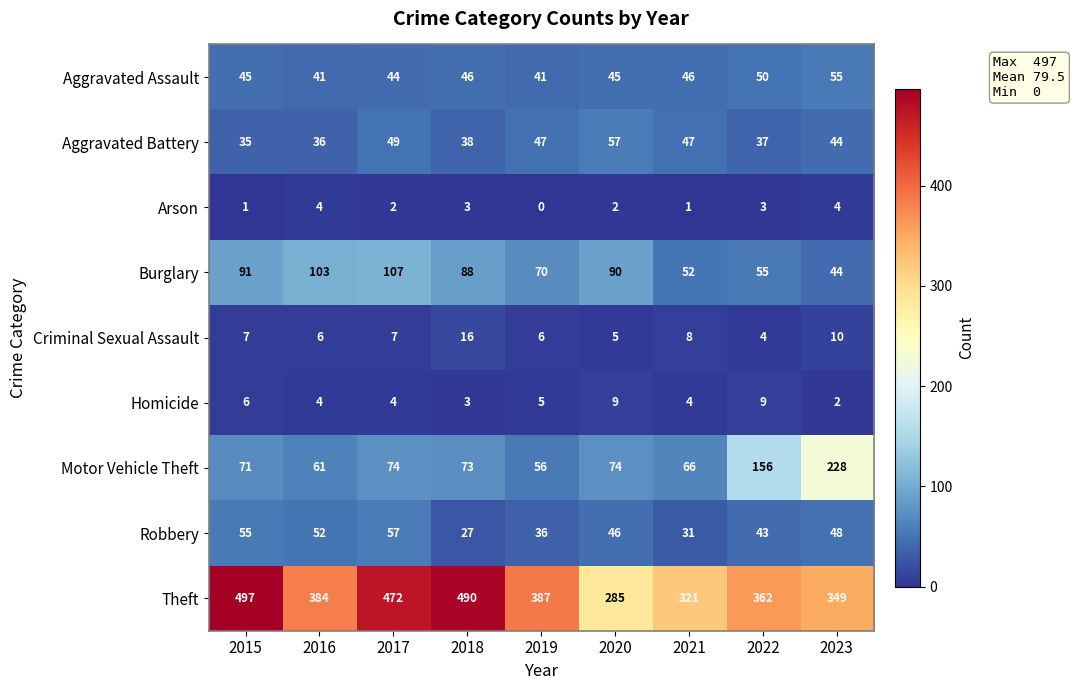

At which category does the chart reach its peak across all series?

2015